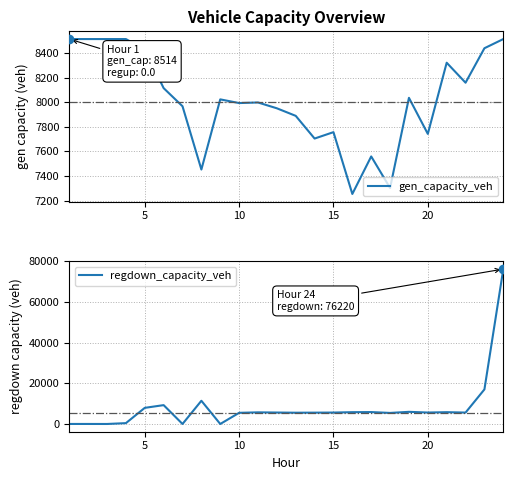

What is the minimum value for gen_capacity_veh?

7254.6